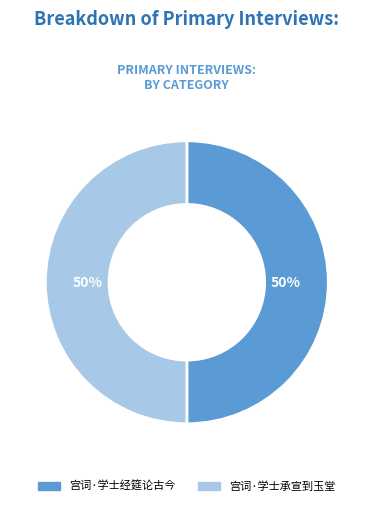

Is it true that 宫词·学士经筵论古今 is 50% of the pie?

True